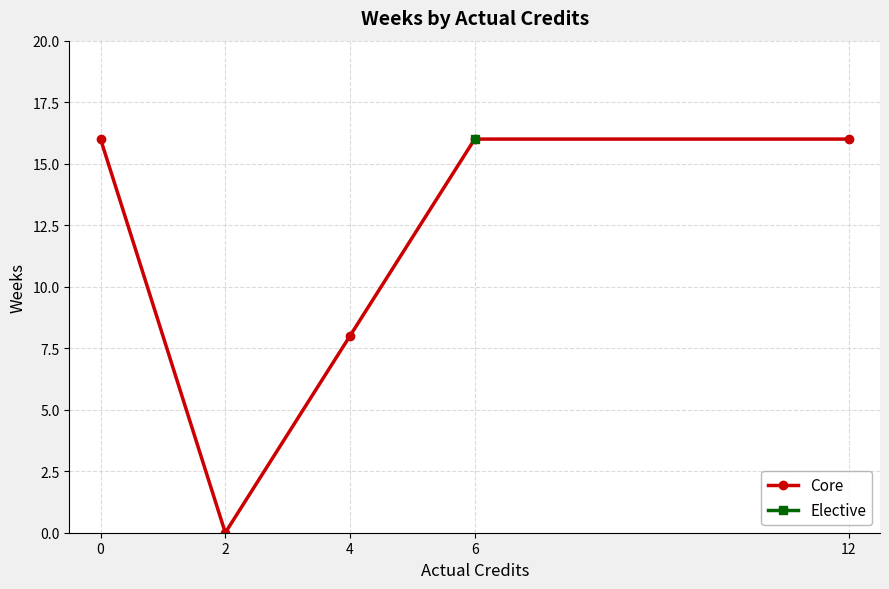

How many Core values are between 8 and 16?

4